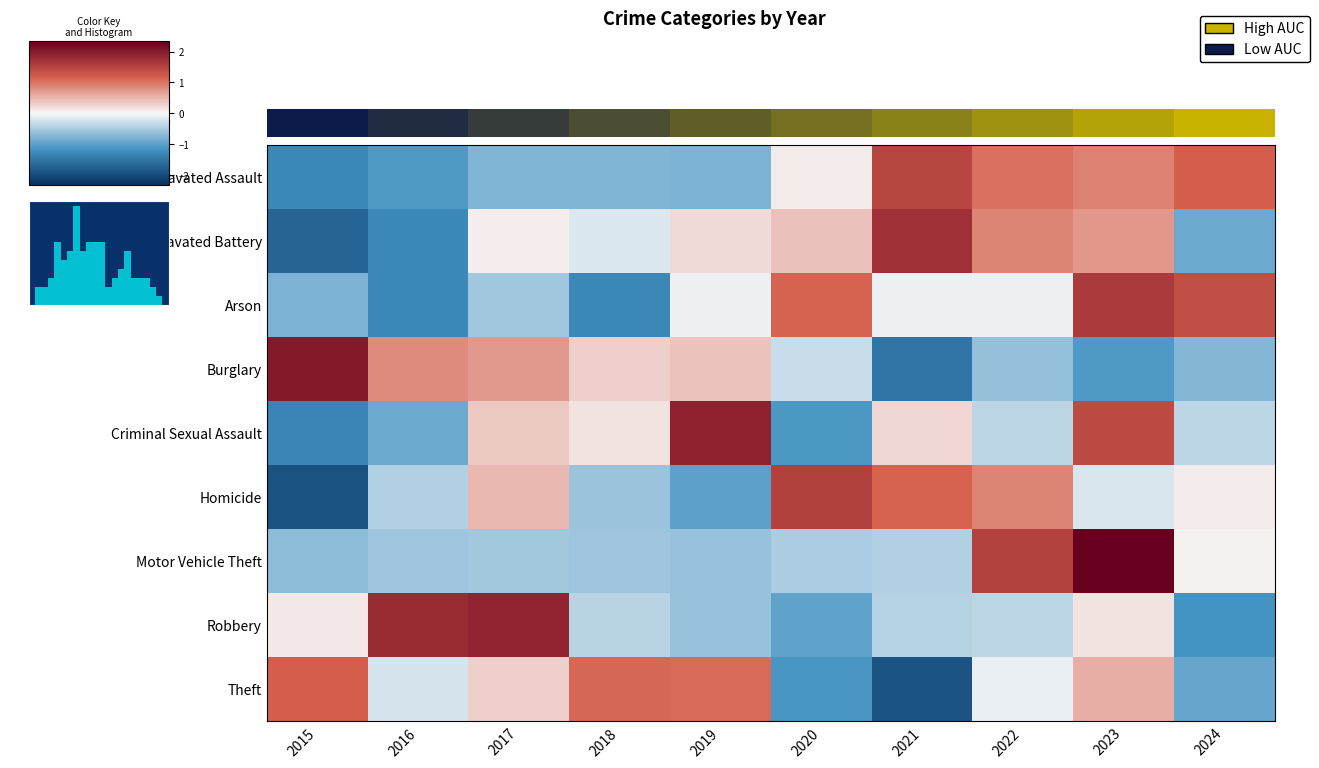

Rank the categories by Arson value from highest to lowest.

2023, 2024, 2020, 2019, 2021, 2022, 2017, 2015, 2016, 2018